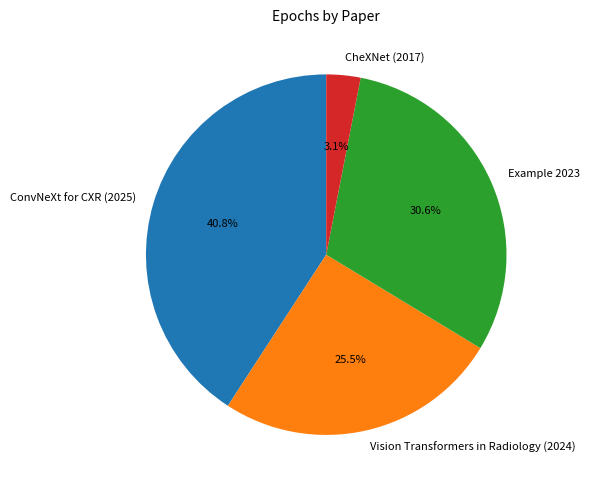

True or false: CheXNet (2017) accounts for 11% of the total.

False